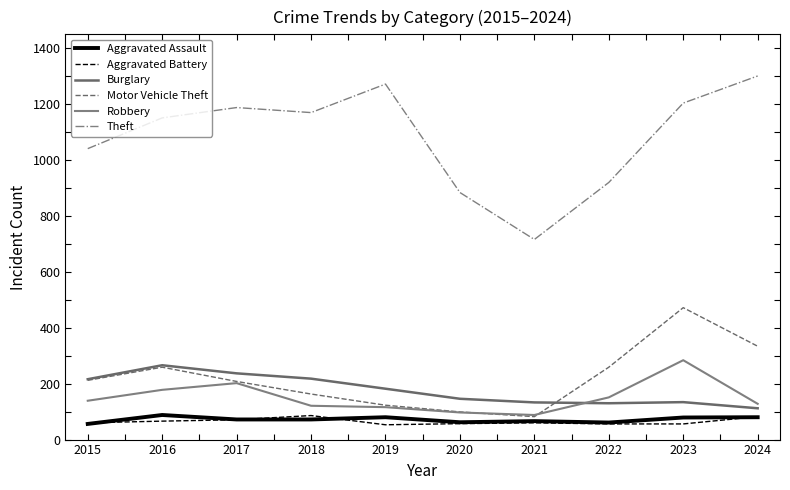

Rank the series at 2022 from highest to lowest value.

Theft, Motor Vehicle Theft, Robbery, Burglary, Aggravated Assault, Aggravated Battery